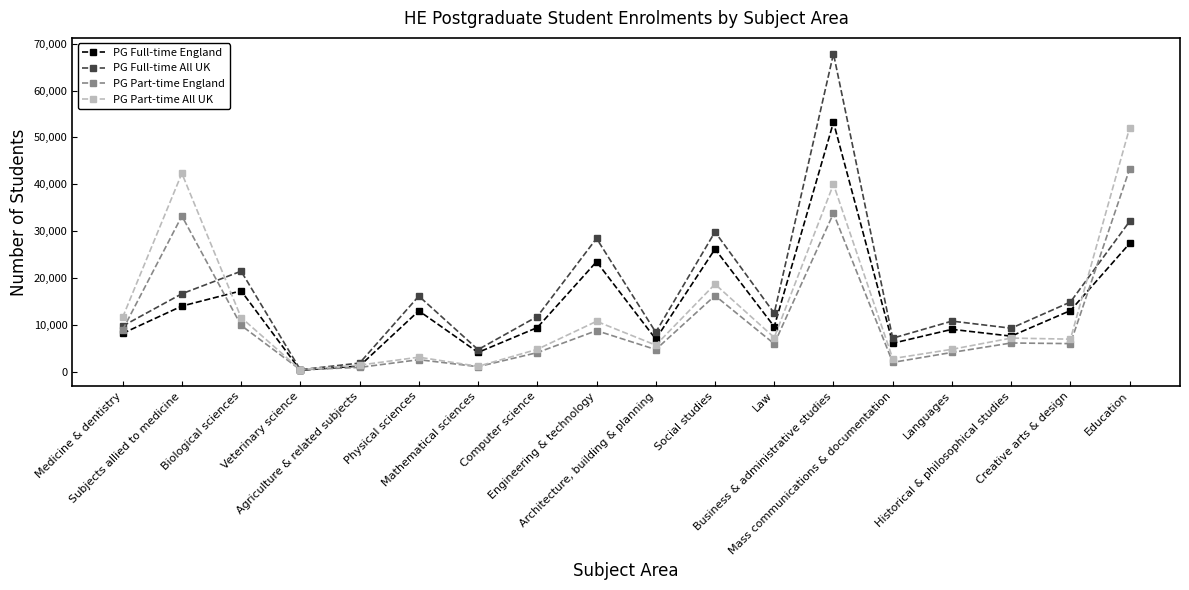

True or false: PG Full-time All UK has more than 1 points higher than both neighbors.

True